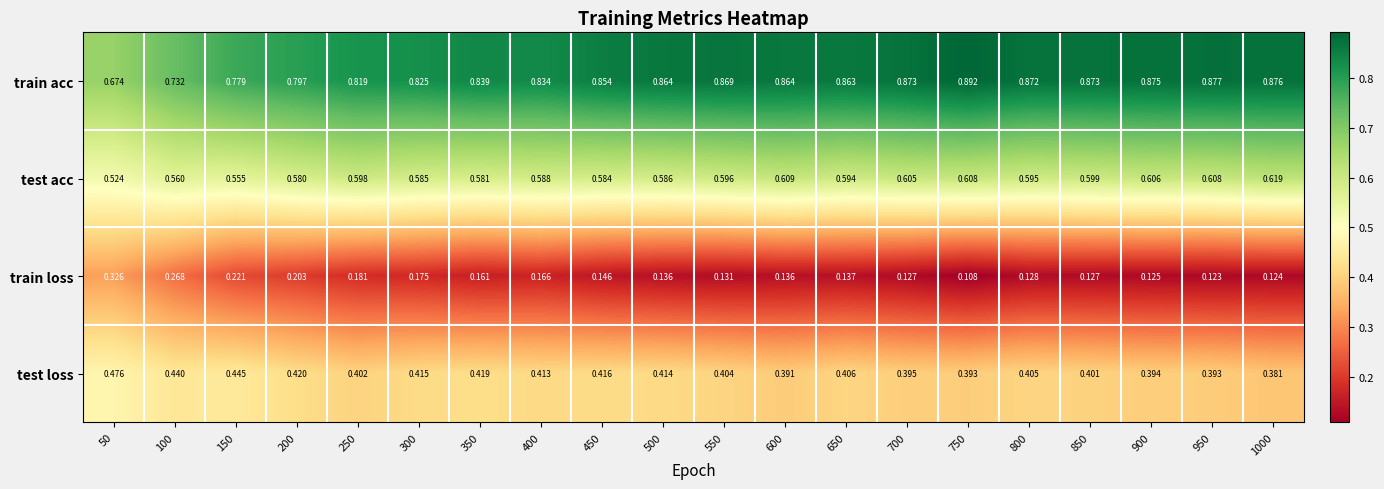

Is the value of test acc at 650 greater than the value of train loss at 50?

Yes